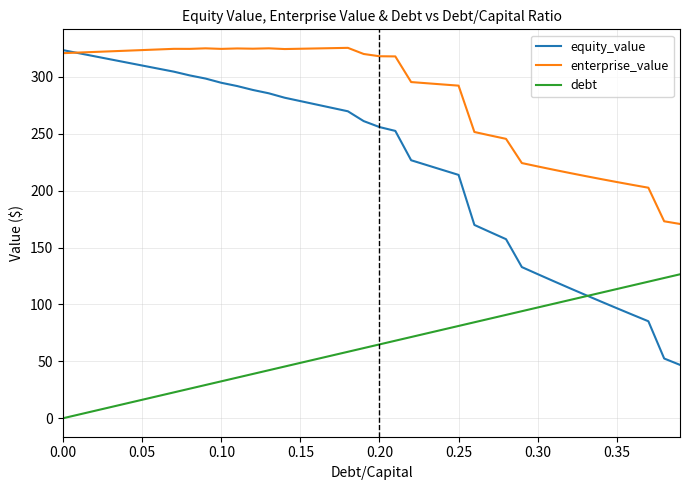

Which series has the largest total across all categories?

enterprise_value